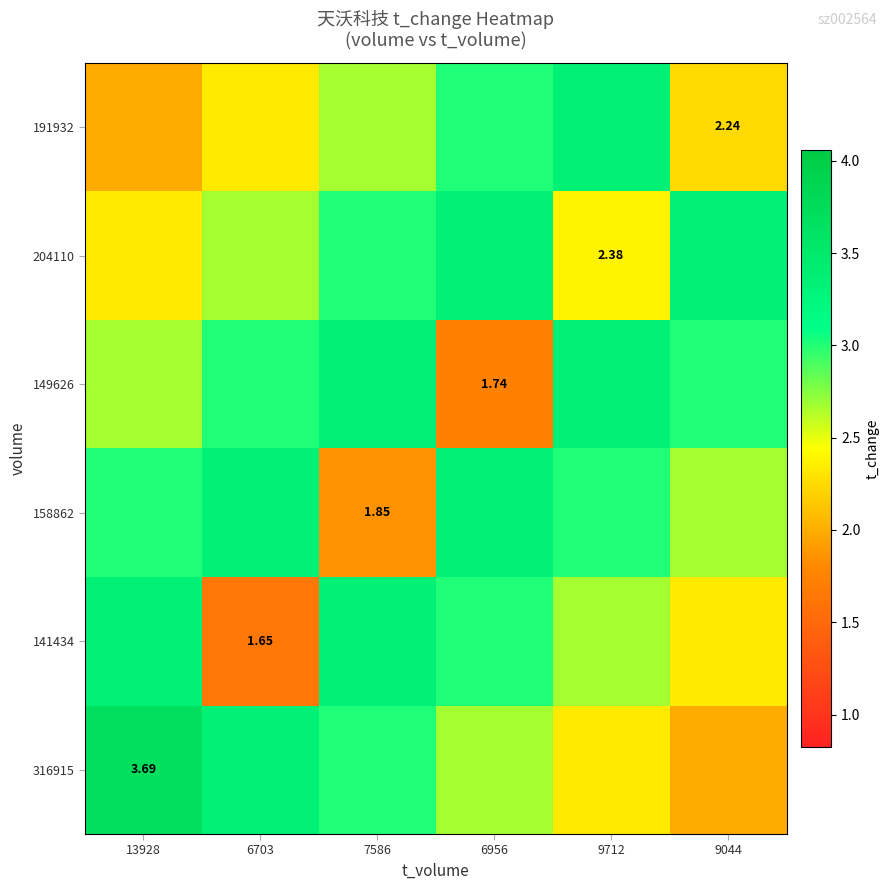

At how many categories does at least one series exceed 2?

6